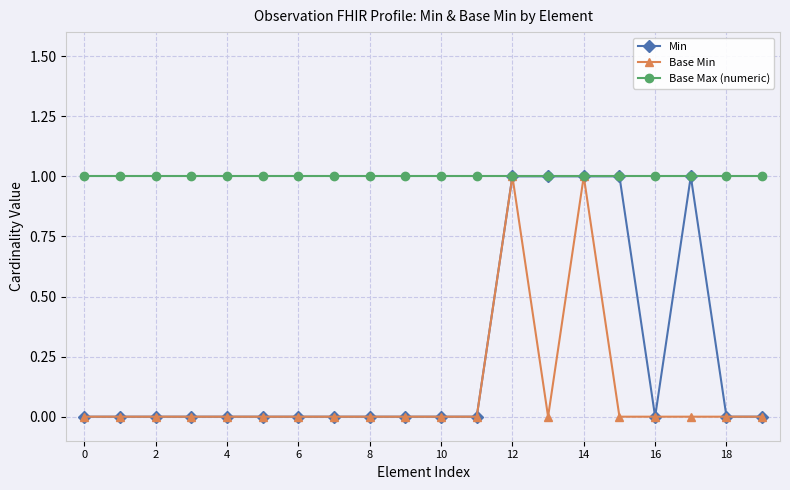

Rank the series by their average value, from highest to lowest.

Base Max (numeric), Min, Base Min